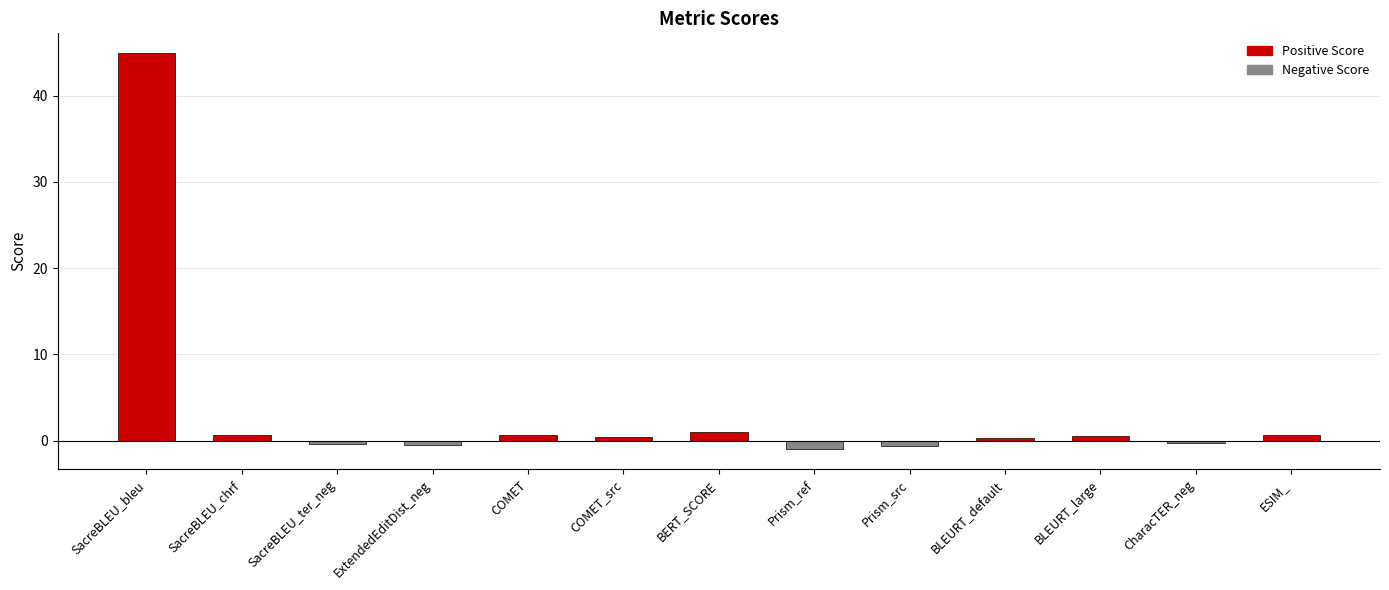

How many values are above zero?

8